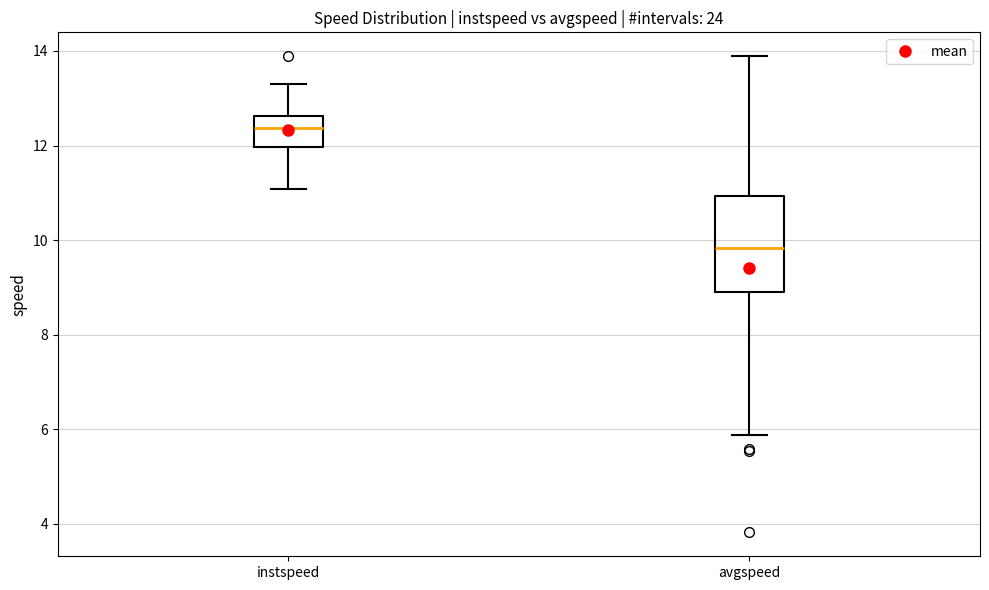

Reading left to right, transcribe this box plot: for each box, give where its median line is, the range the box spans, and where its two whiskers end, as read against the y-axis. The values are not printed on the chart, so give them approximately, as read against the axis.

instspeed: median 12.4, box 12.0 to 12.6, whiskers 11.0 to 13.4
avgspeed: median 9.8, box 8.8 to 11.0, whiskers 5.8 to 13.8